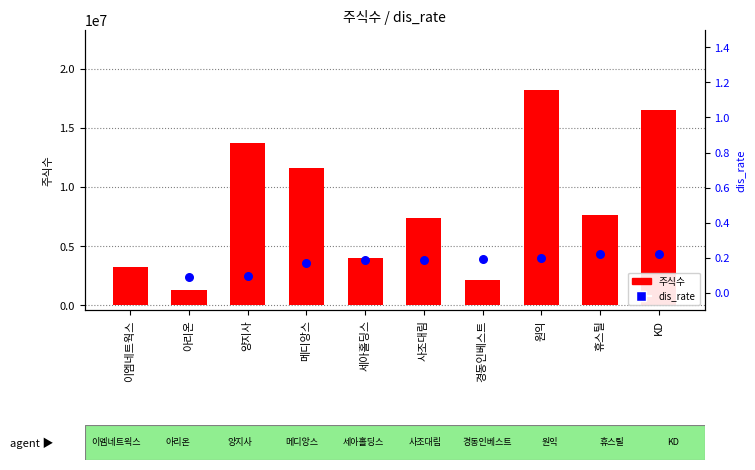

Which series has the largest Y range (max minus min)?

주식수